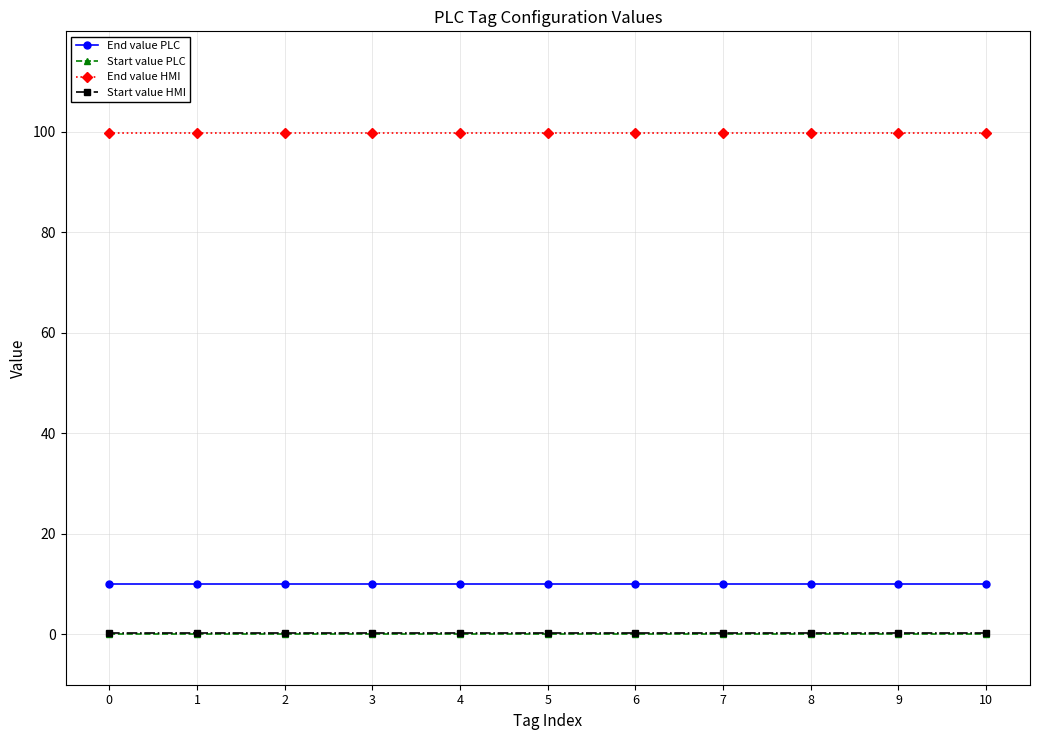

Which series has the largest total across all categories?

End value HMI